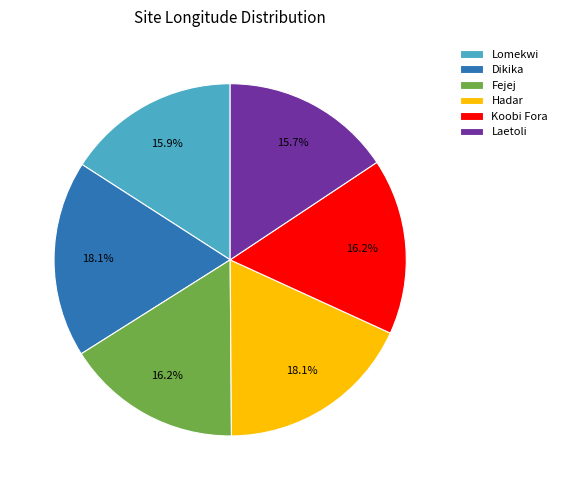

Count the number of slices in the pie.

6